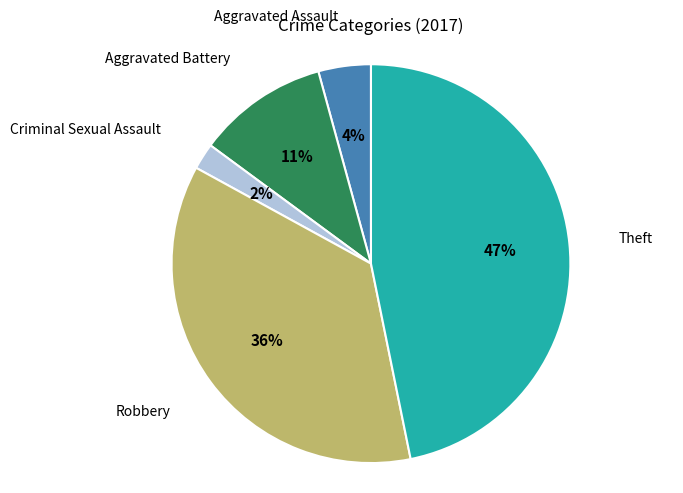

Rank the categories by value from highest to lowest.

Theft, Robbery, Aggravated Battery, Aggravated Assault, Criminal Sexual Assault